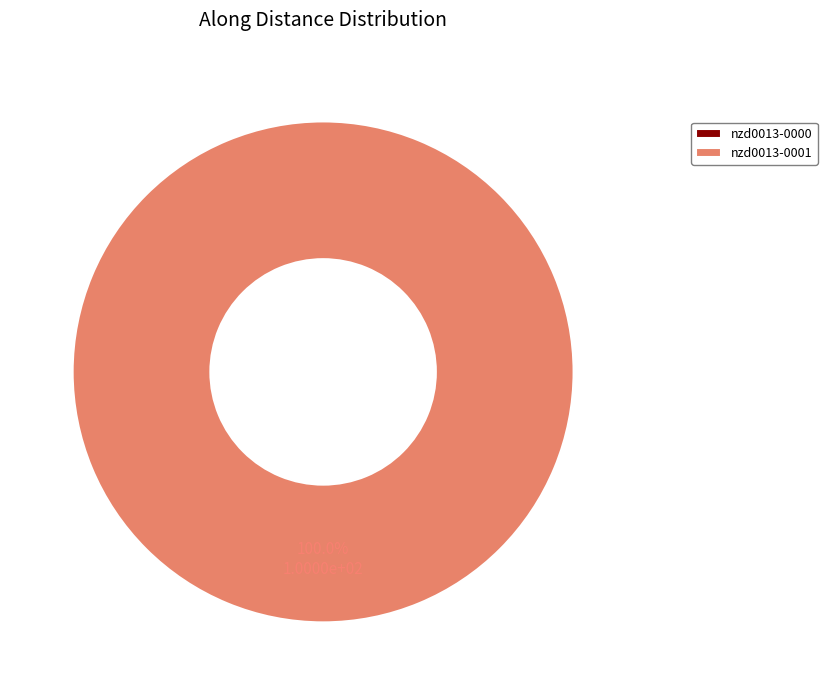

Is it true that nzd0013-0001 is 99% of the pie?

False